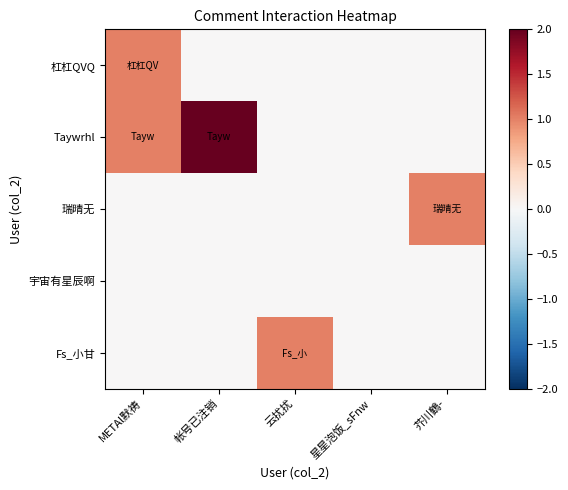

Reading right to left, extract all data points from this chart.

杠杠QVQ: 芥川鶴-=0	星星泡饭_sFnw=0	云扰扰=0	帐号已注销=0	METAl默祷=1
Taywrhl: 芥川鶴-=0	星星泡饭_sFnw=0	云扰扰=0	帐号已注销=2	METAl默祷=1
瑞晴无: 芥川鶴-=1	星星泡饭_sFnw=0	云扰扰=0	帐号已注销=0	METAl默祷=0
宇宙有星辰啊: 芥川鶴-=0	星星泡饭_sFnw=0	云扰扰=0	帐号已注销=0	METAl默祷=0
Fs_小甘: 芥川鶴-=0	星星泡饭_sFnw=0	云扰扰=1	帐号已注销=0	METAl默祷=0